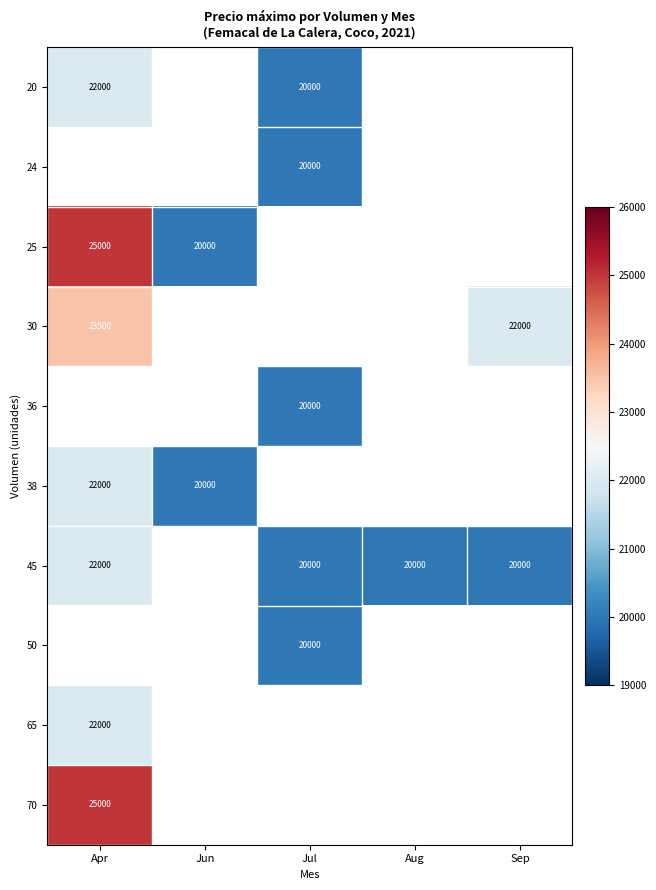

The 24 series shows 20000 at Jul. True or false?

True